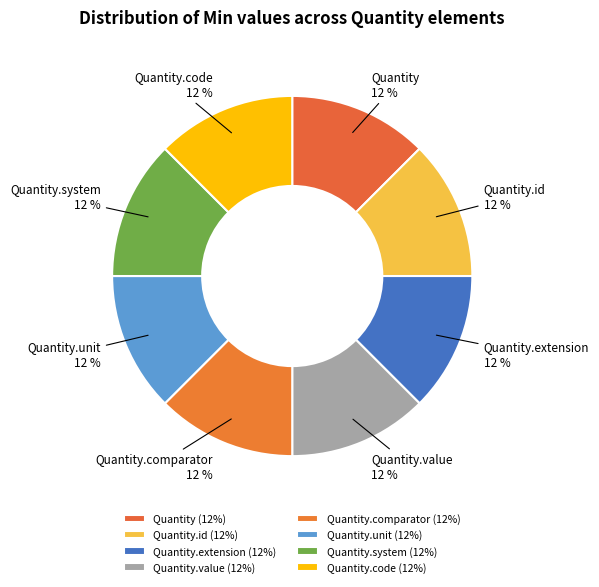

Count the number of slices in the pie.

8